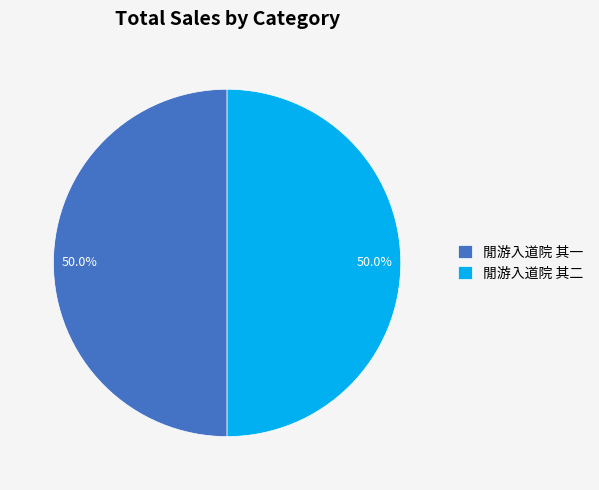

Count the number of slices in the pie.

2